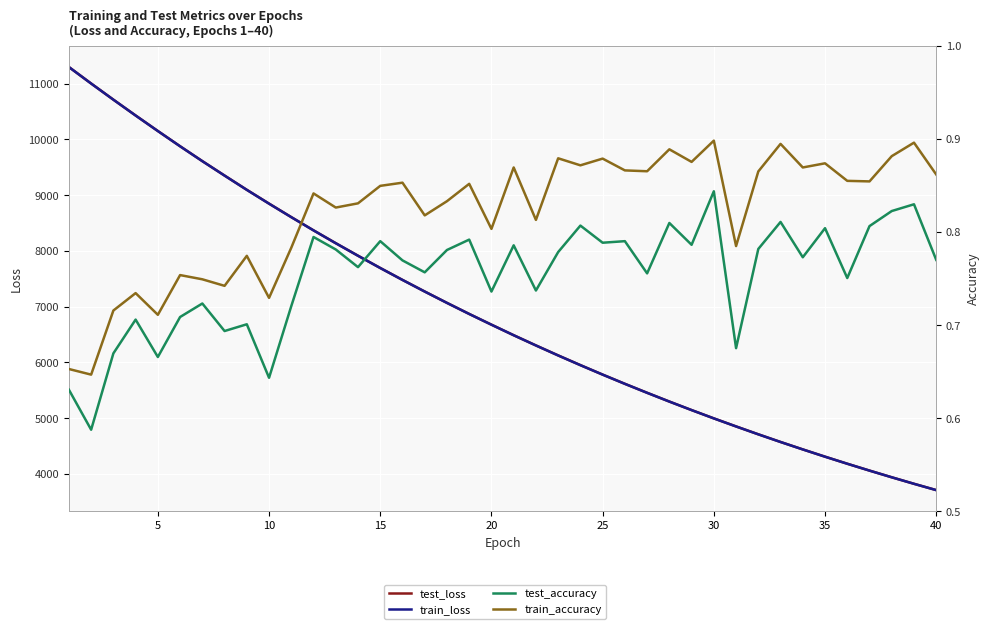

How many data points does each series have?

40